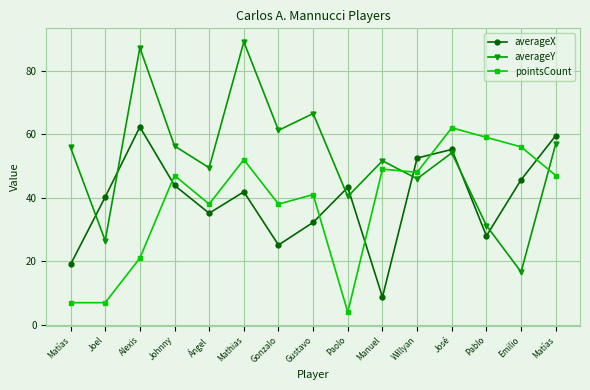

How many lines are shown in the chart?

3